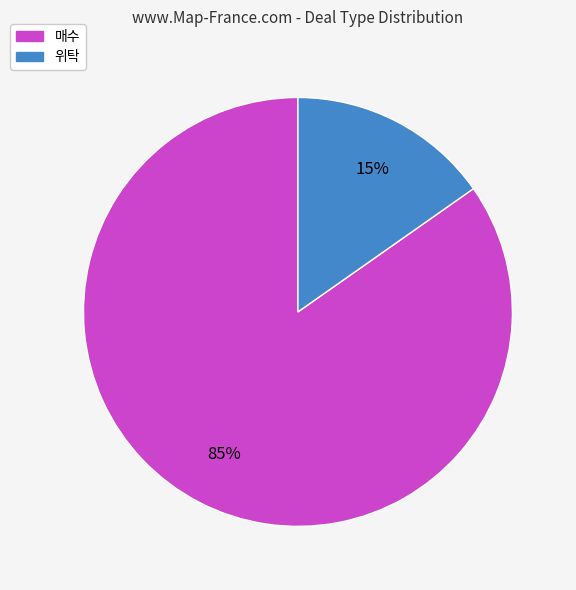

Do 매수 and 위탁 together represent more than half of the pie?

Yes